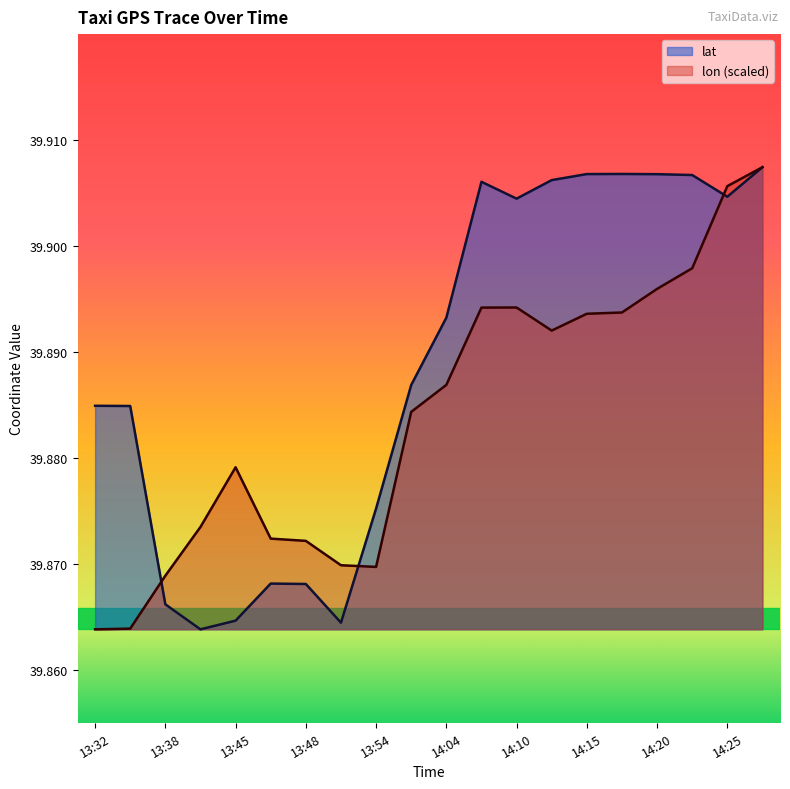

At how many categories does at least one series exceed 39?

20